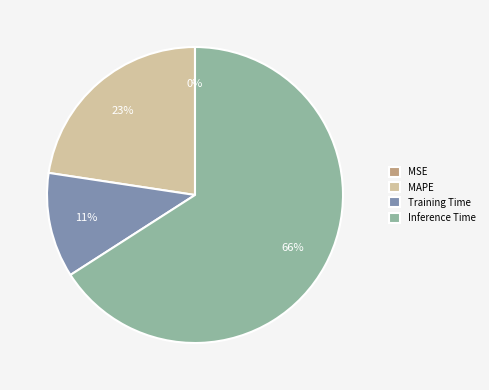

To the nearest percent, what is the average slice percentage?

25%